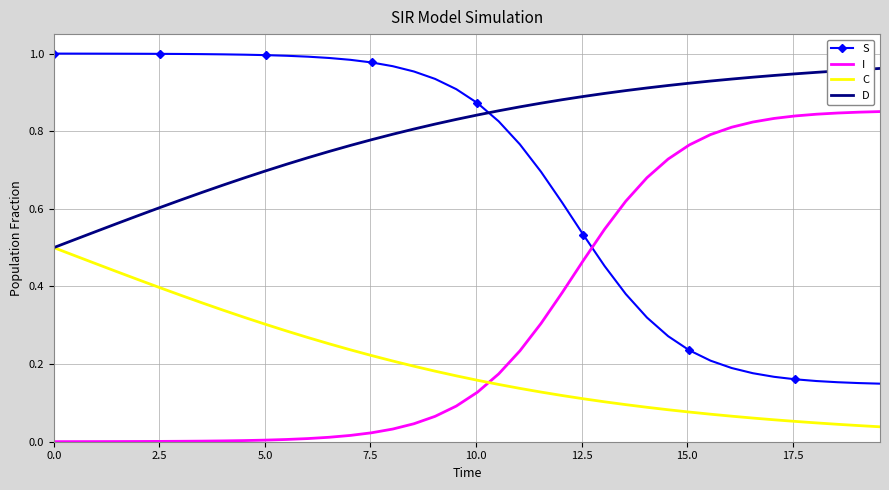

True or false: C and S intersect in this chart.

False